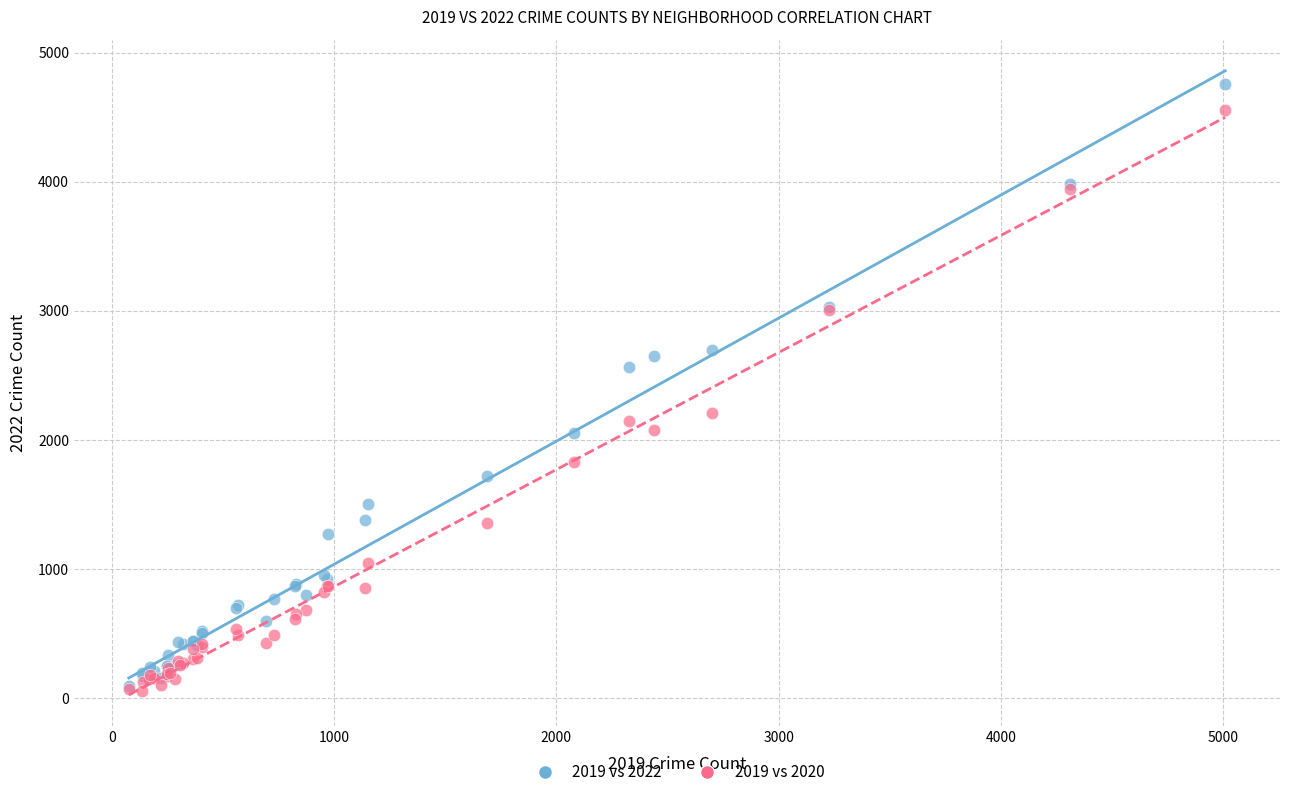

Which series contains the highest Y value?

2019 vs 2022